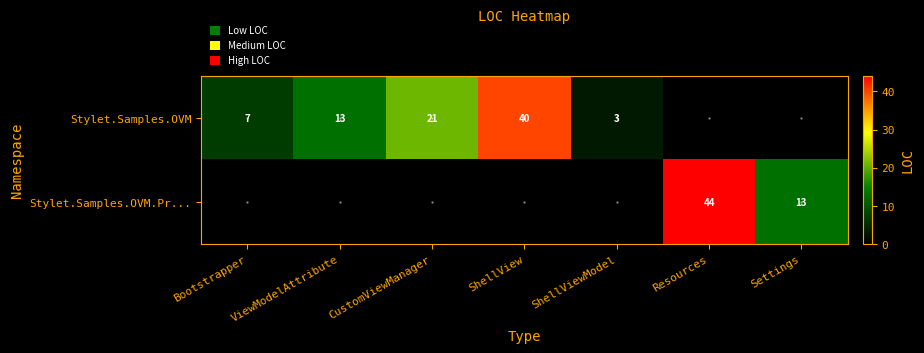

What is the total value across all series at ViewModelAttribute?

13